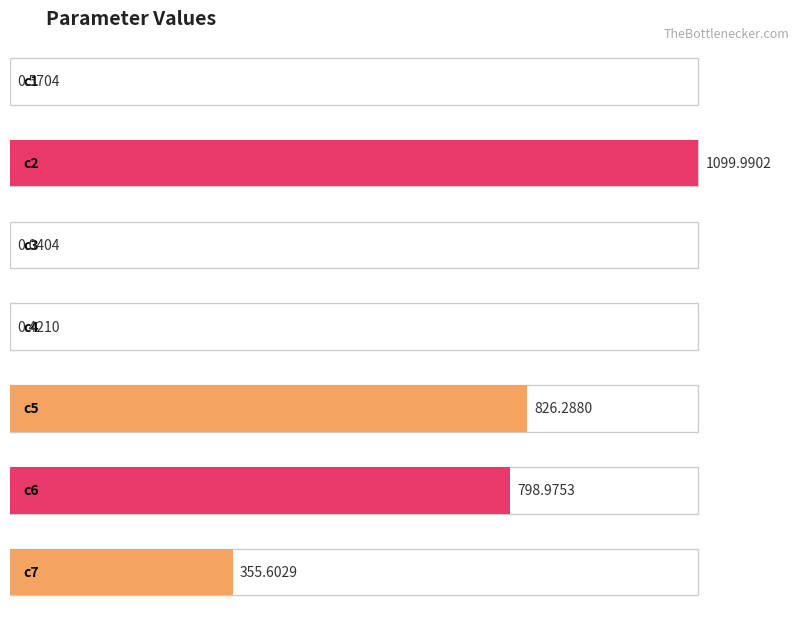

Which label corresponds to the largest value in the chart?

c2